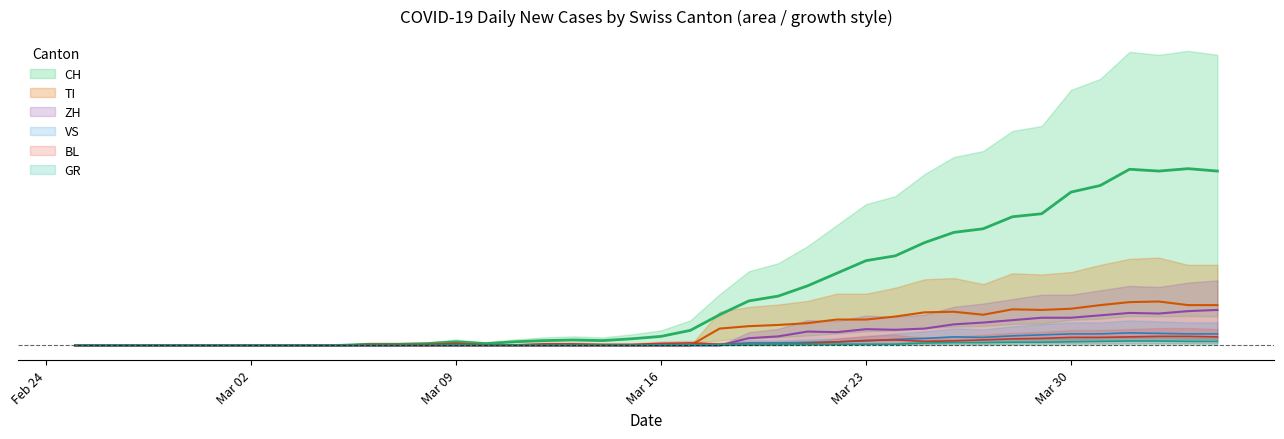

What is the maximum value shown in the chart?

8.8